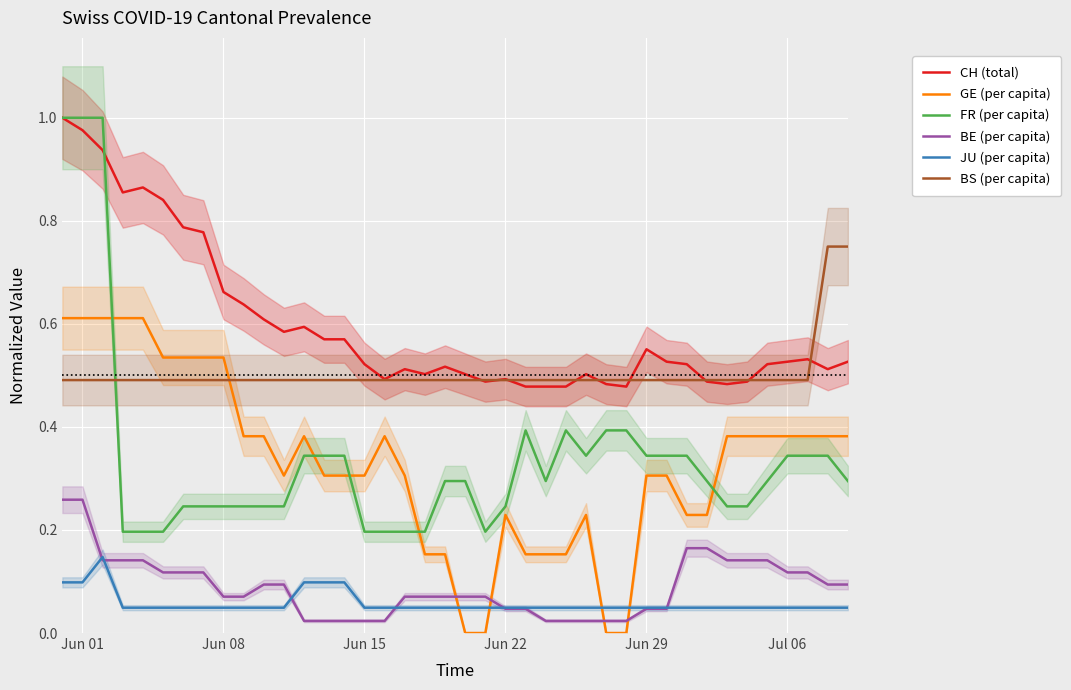

True or false: JU (per capita) and BS (per capita) cross at least once.

False